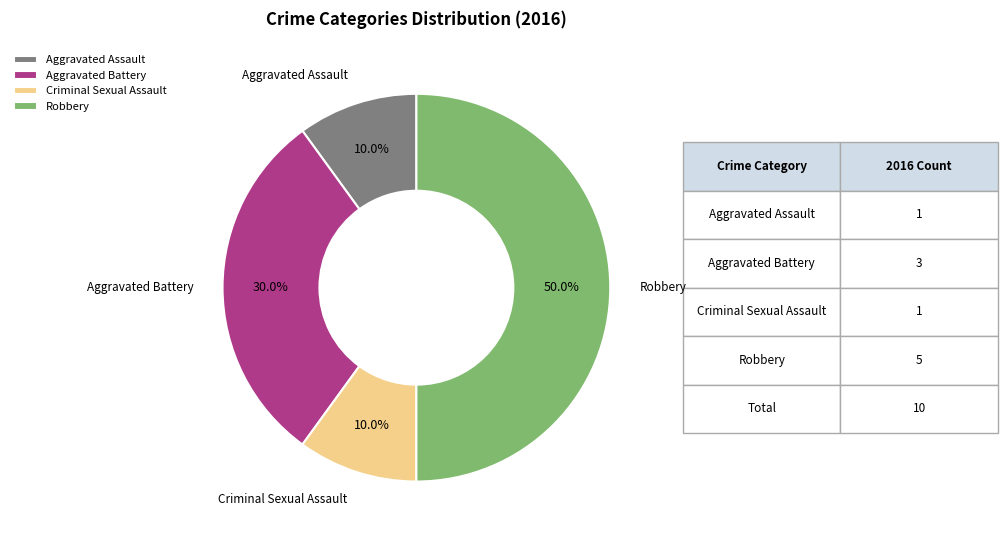

How many segments does this pie chart have?

4